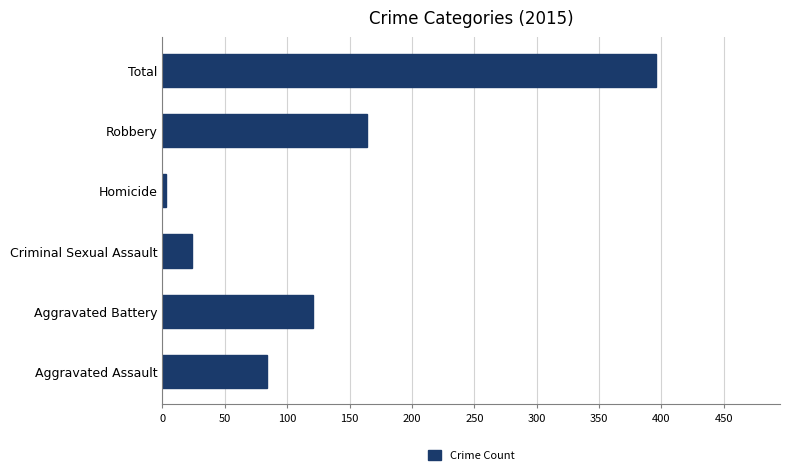

Which has a higher value, Homicide or Robbery?

Robbery